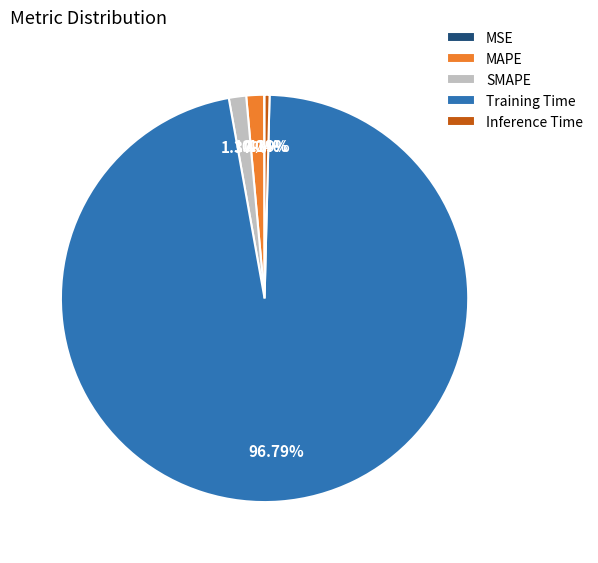

Is there a majority slice in this chart?

Yes